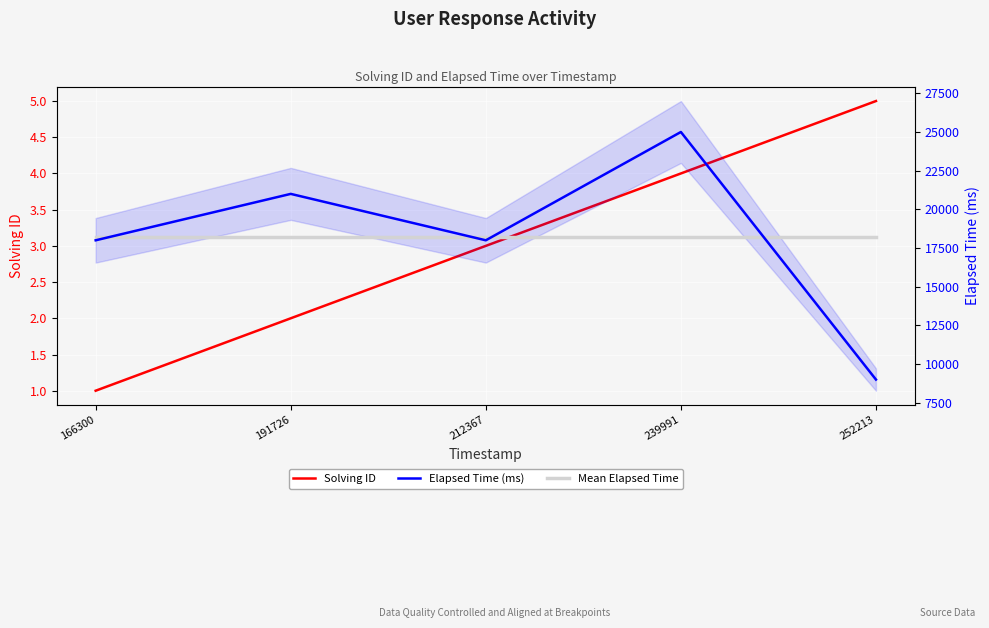

Reading right to left, list all the values displayed in this chart.

Solving ID: 5	4	3	2	1
Elapsed Time (ms): 9000	25000	18000	21000	18000
Mean Elapsed Time: 18200	18200	18200	18200	18200